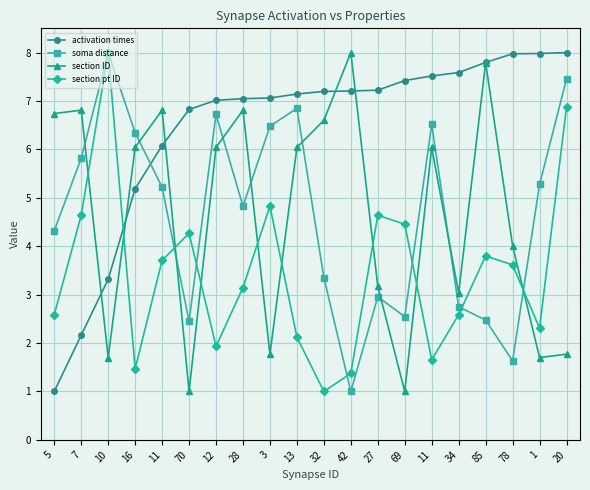

At how many categories does at least one series exceed 7?

15